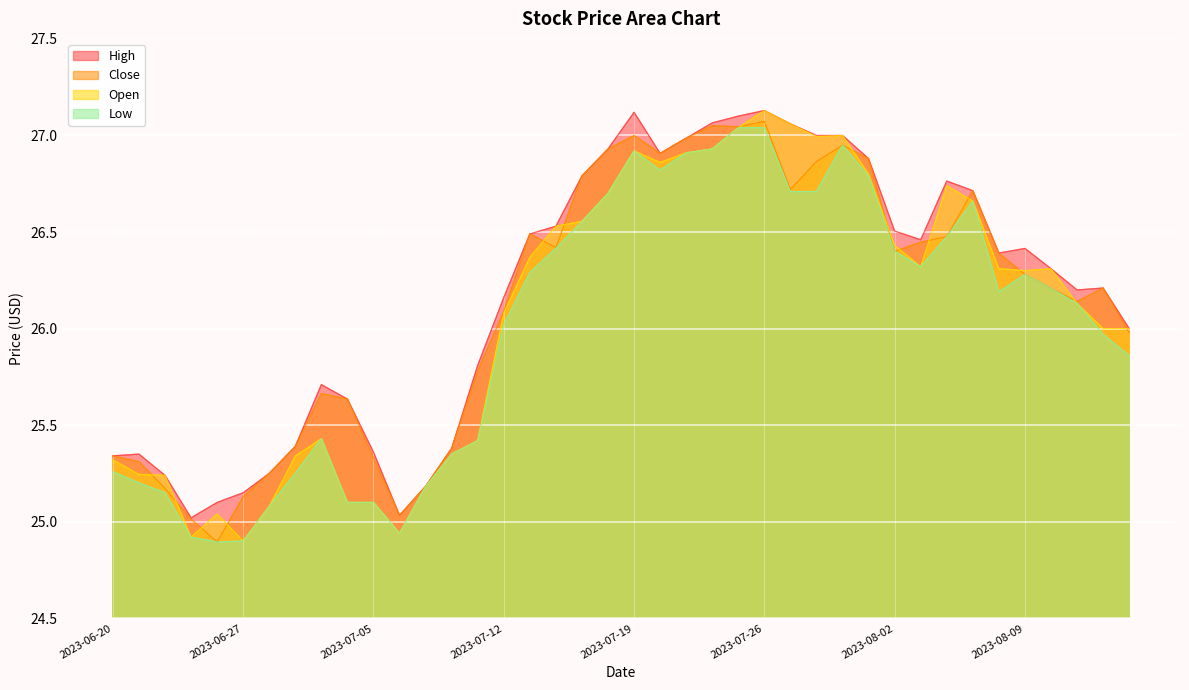

How many data points in High are less than 26?

15